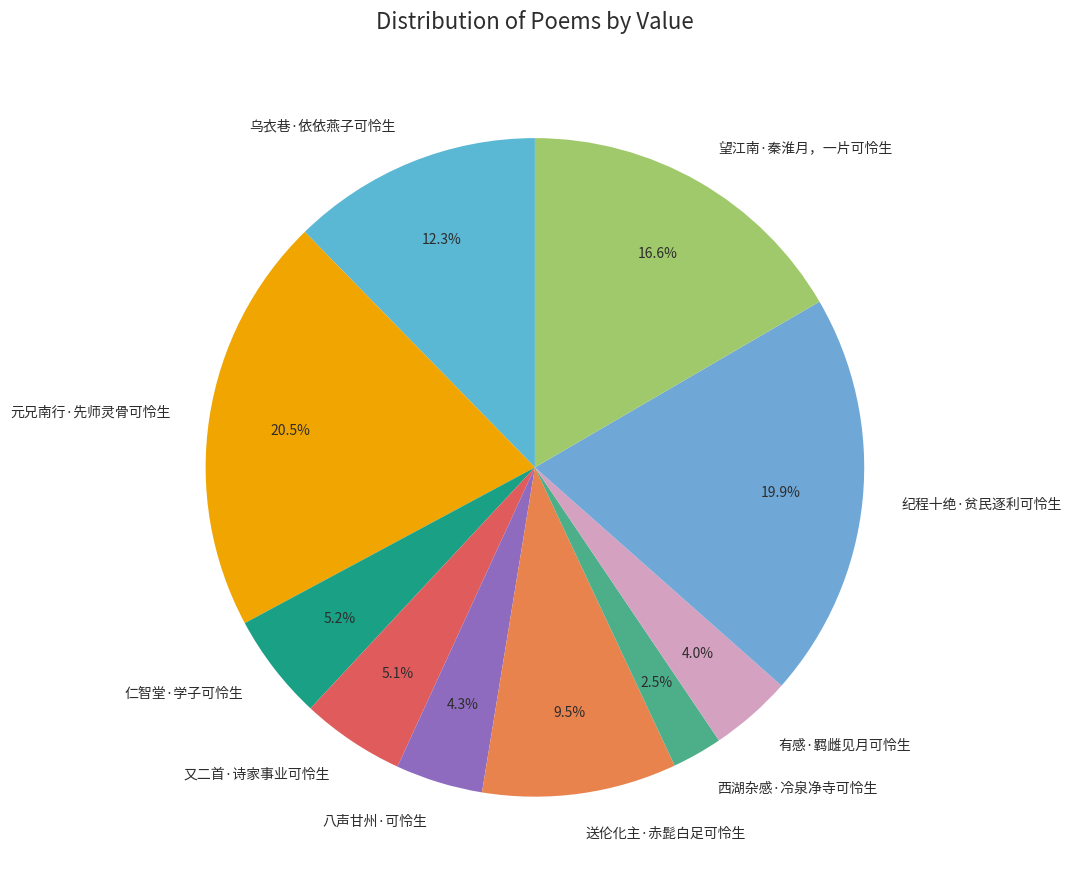

To the nearest percent, what is the difference between the largest and smallest slice percentages?

18%